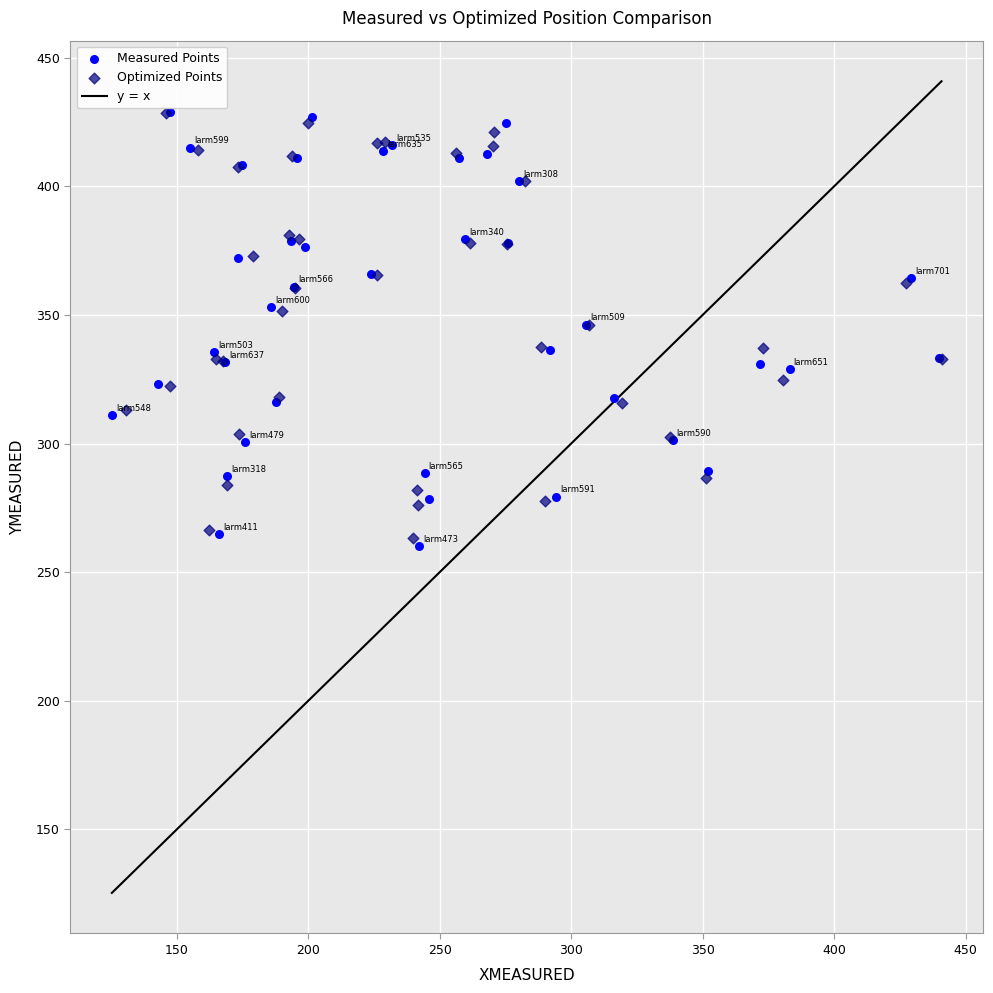

Which series contains the lowest Y value?

Measured Points